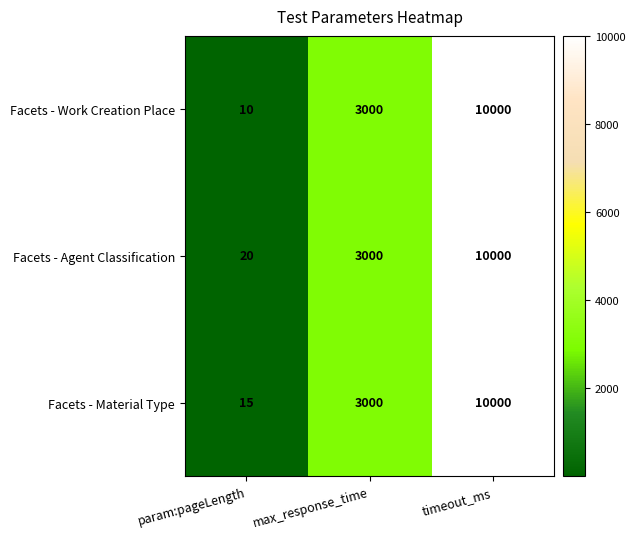

Rank the series by their average value, from highest to lowest.

Facets - Agent Classification, Facets - Material Type, Facets - Work Creation Place